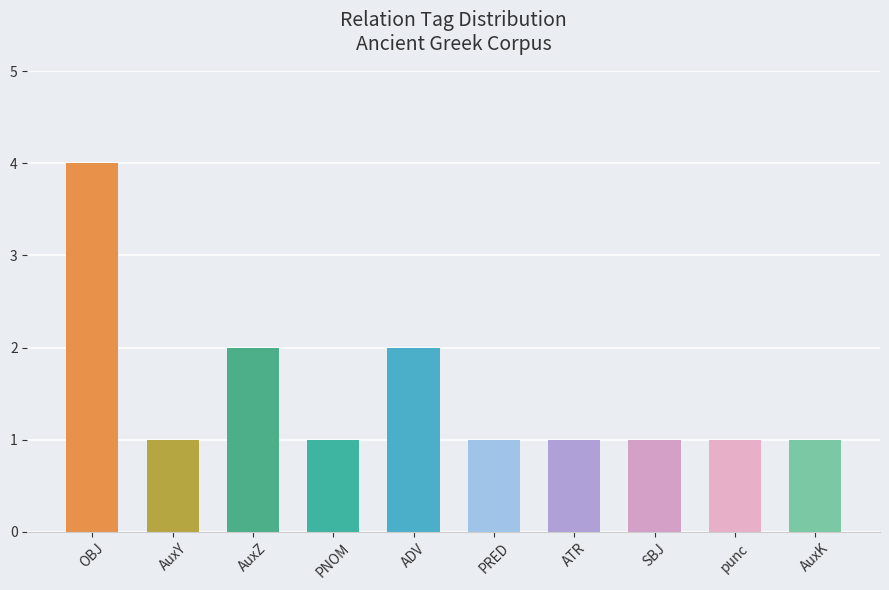

Which has a higher value, SBJ or ADV?

ADV